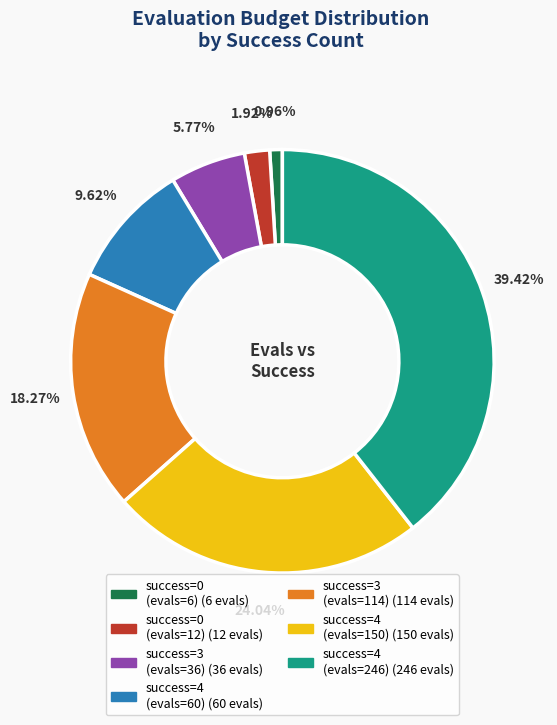

Is there a majority slice in this chart?

No